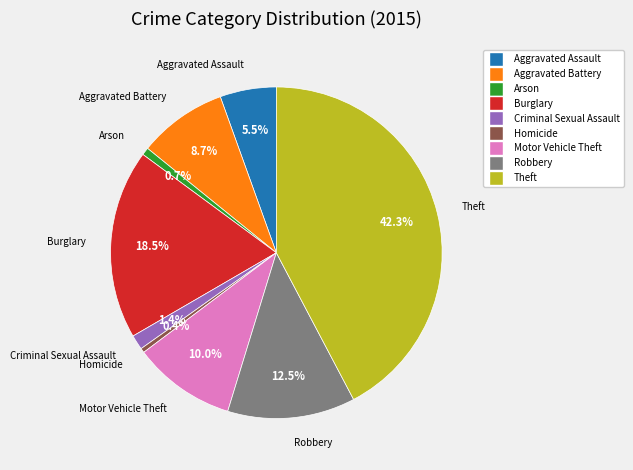

True or false: Burglary accounts for 11% of the total.

False